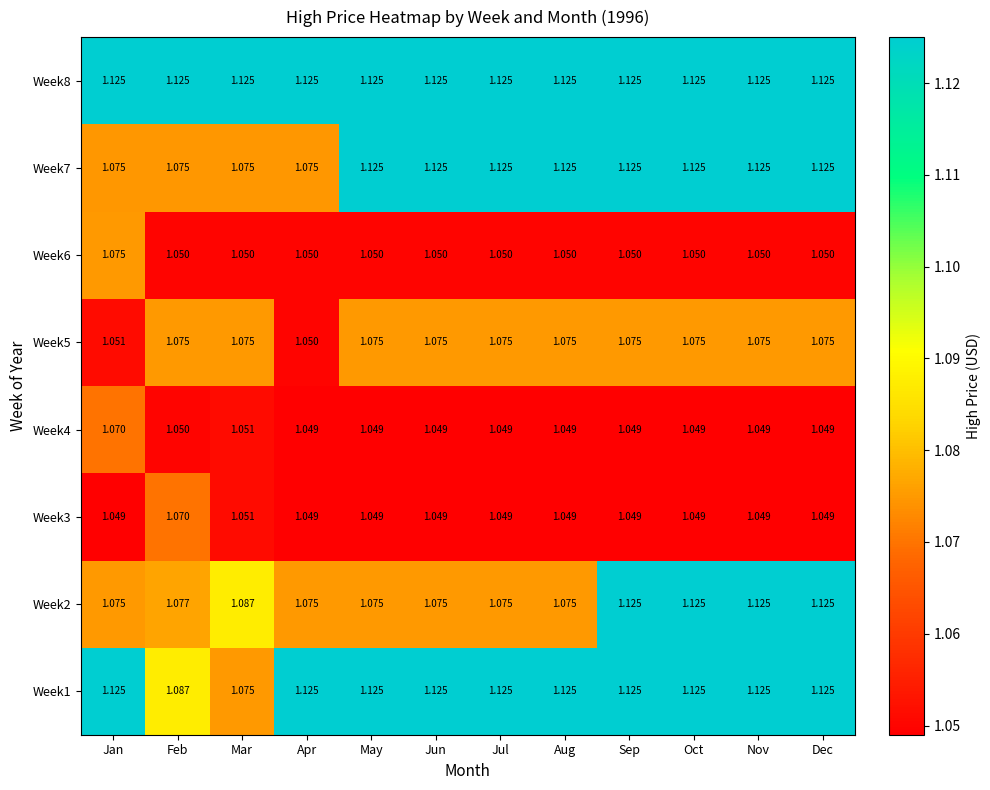

Is the value of Week5 at Feb greater than the value of Week4 at Feb?

Yes